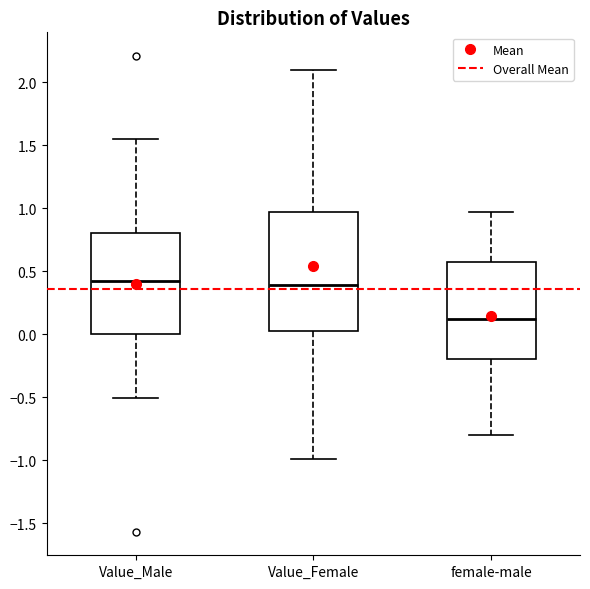

Reading left to right, transcribe this box plot: for each box, give where its median line is, the range the box spans, and where its two whiskers end, as read against the y-axis. The values are not printed on the chart, so give them approximately, as read against the axis.

Value_Male: median 0.40, box 0.00 to 0.80, whiskers -0.50 to 1.55
Value_Female: median 0.40, box 0.00 to 0.95, whiskers -1.00 to 2.10
female-male: median 0.10, box -0.20 to 0.55, whiskers -0.80 to 0.95